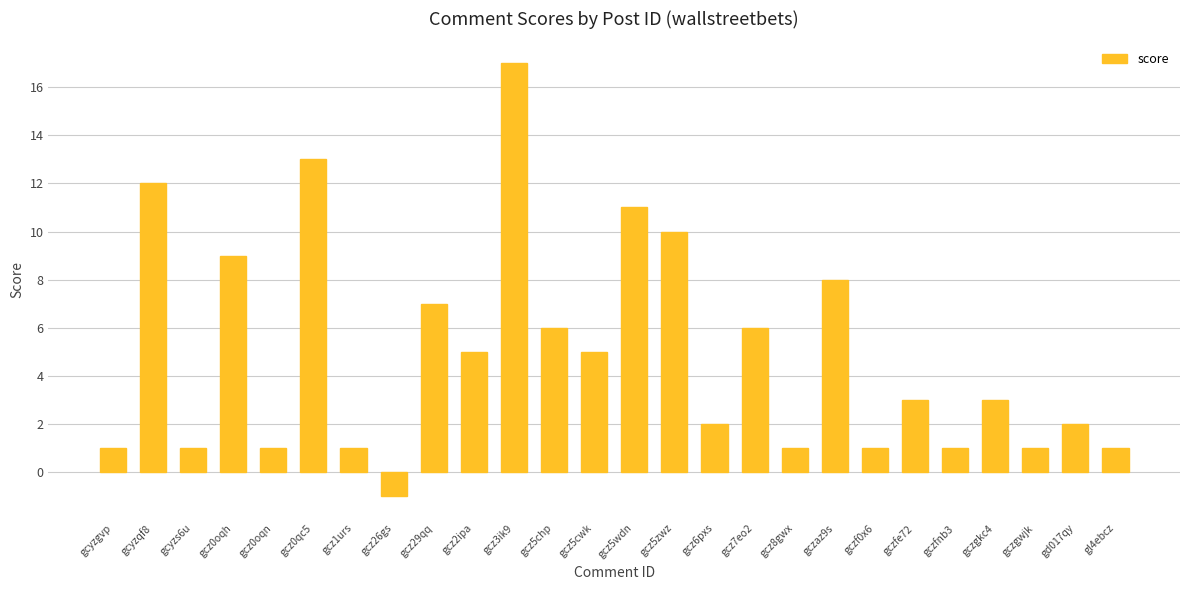

What is the maximum value shown in the chart?

17